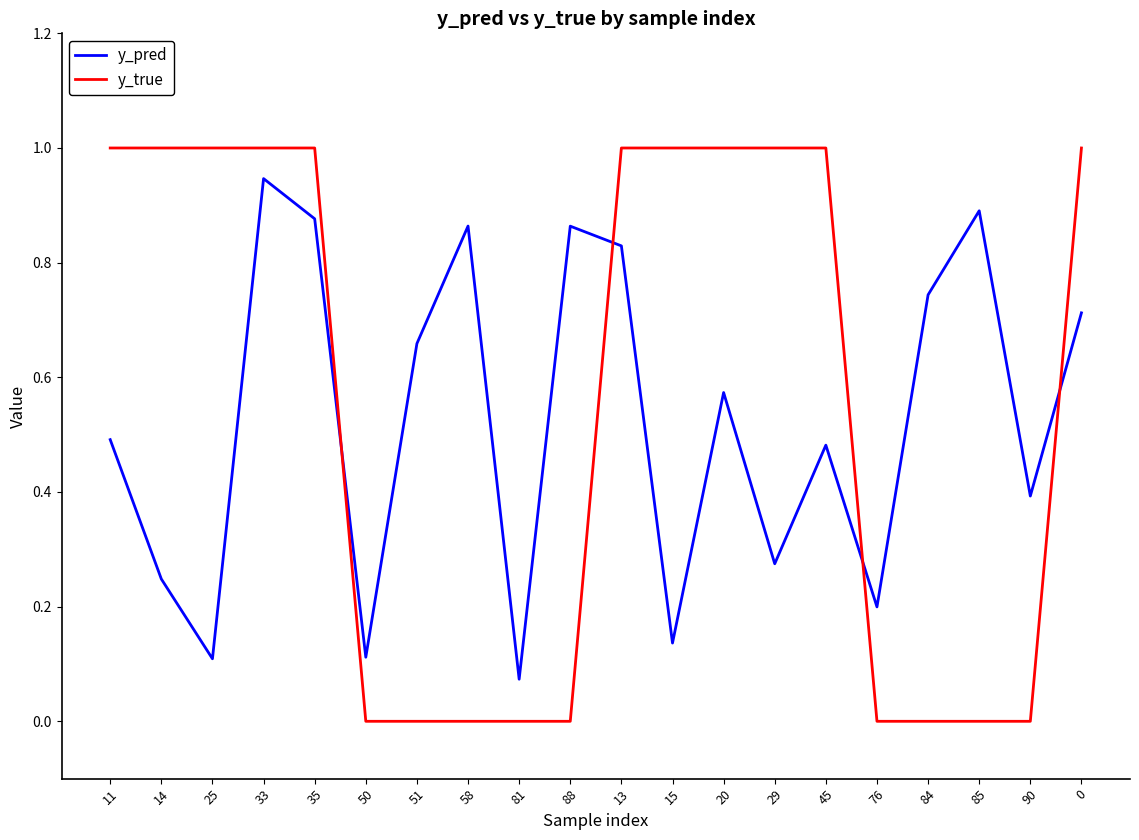

The value of y_pred at 15 is 0.1. True or false?

True